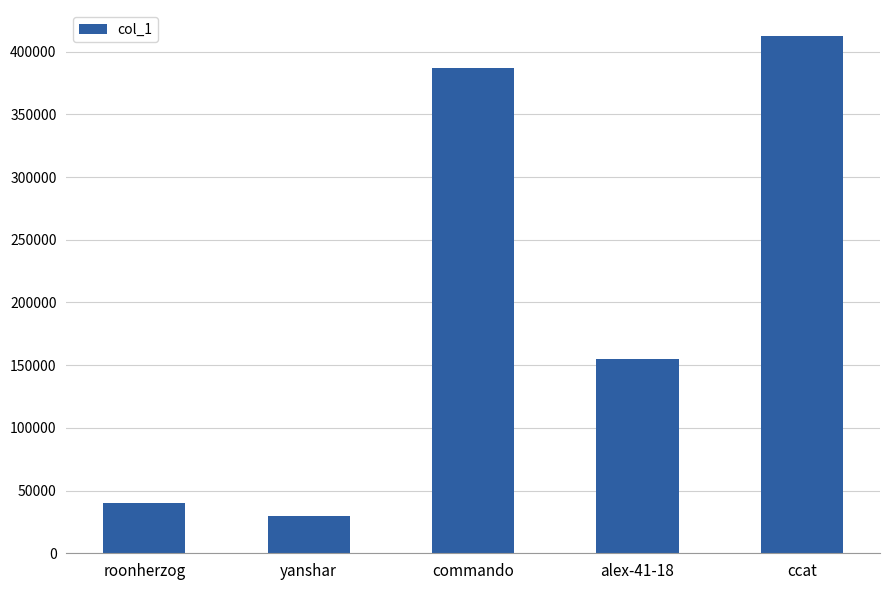

Are the bars grouped side by side (vs. stacked)?

No